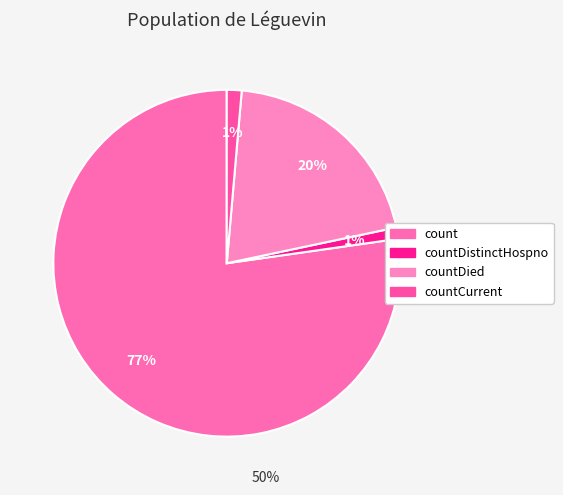

Which has a higher value, countCurrent or countDied?

countDied